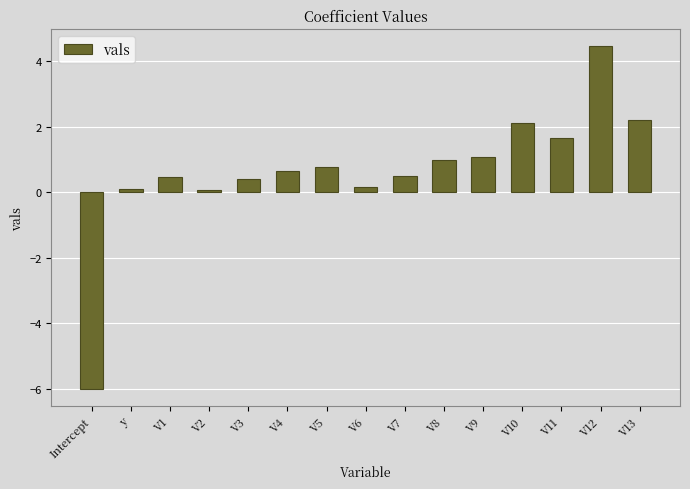

What is the label of the 8th bar from the left?

V6